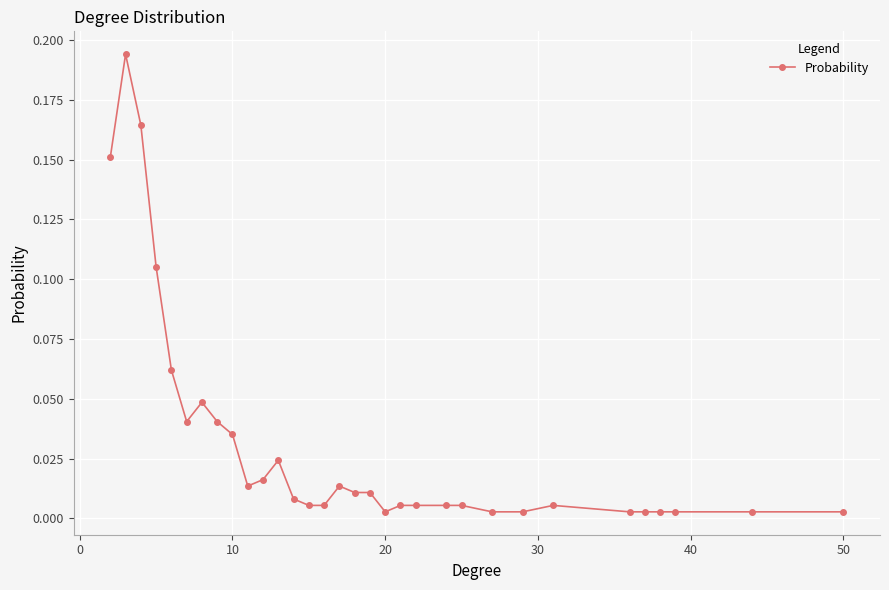

True or false: there are more than 0 points higher than both neighbors.

True